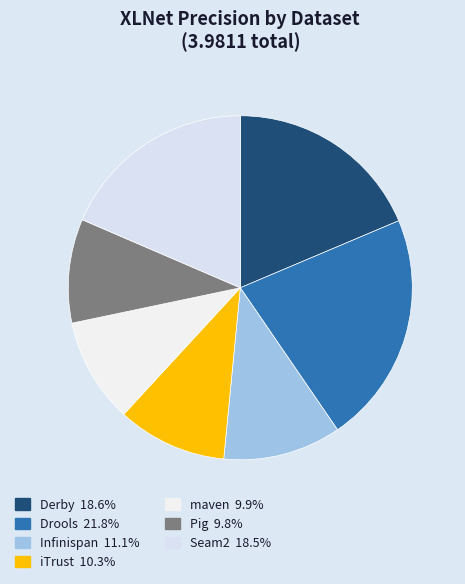

To the nearest percent, what portion does Derby represent?

19%